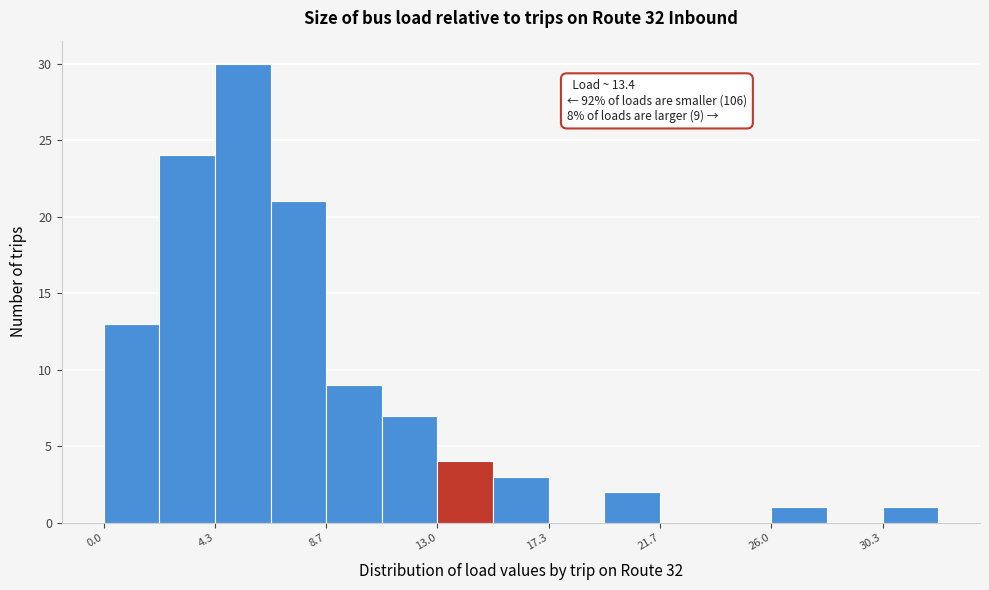

Over which range of the x-axis is the bar tallest?

4.5 to 6.5